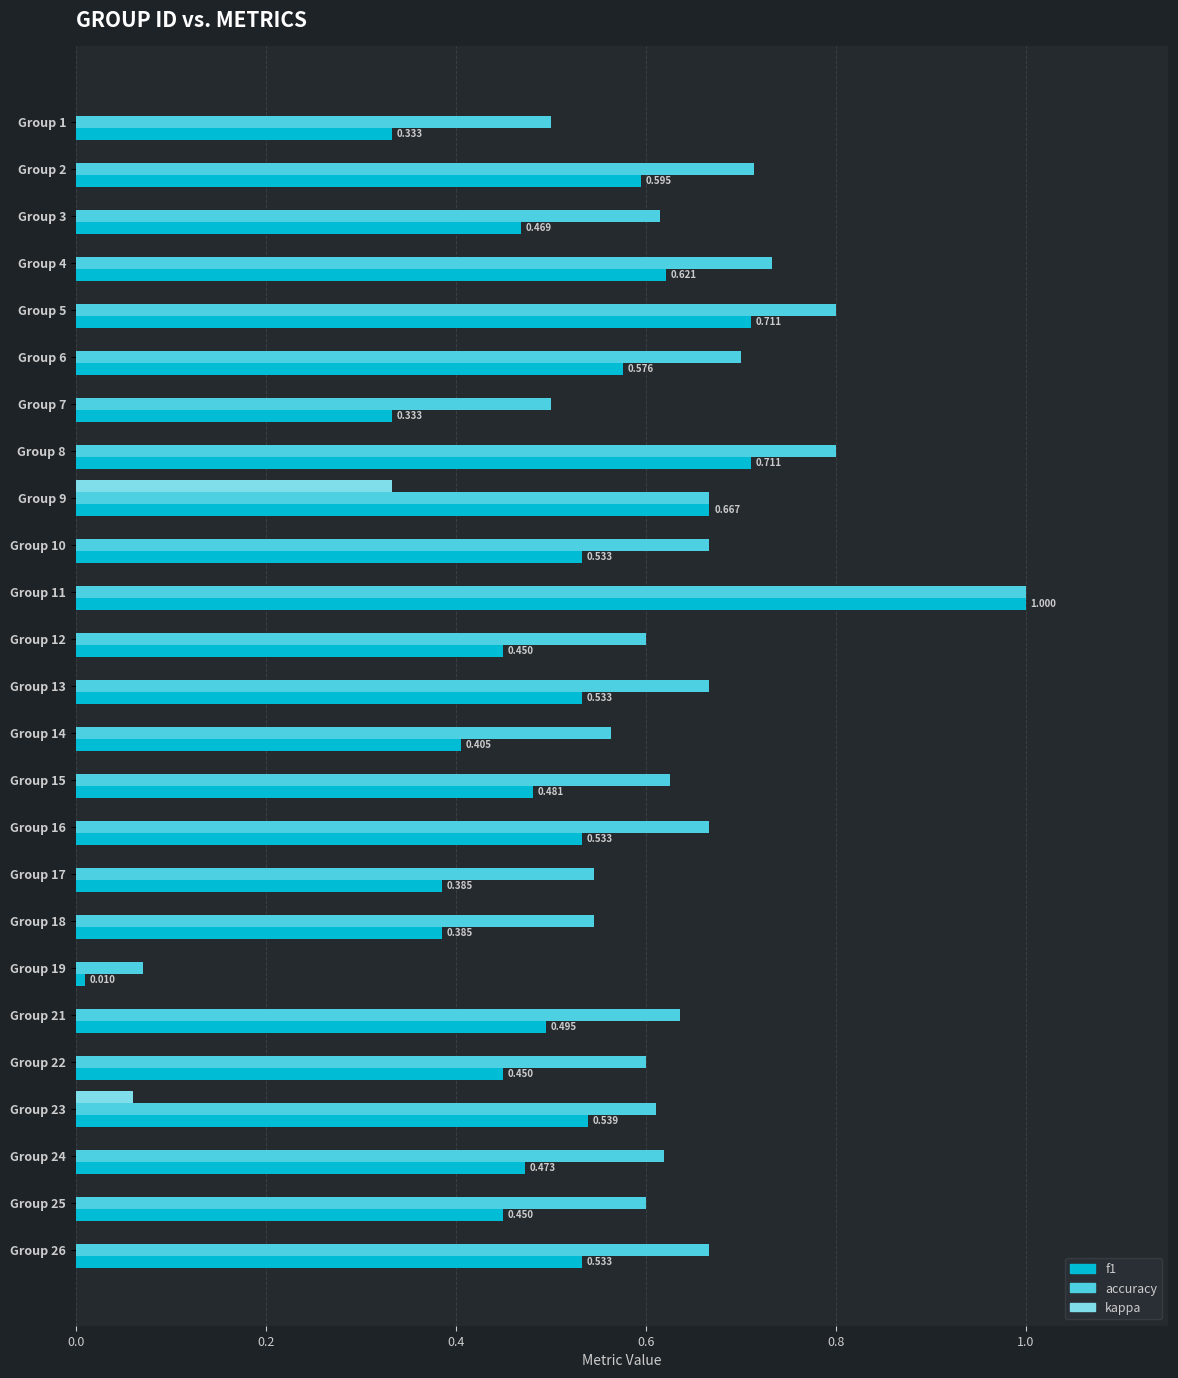

Which series changed the most between Group 9 and Group 25?

kappa